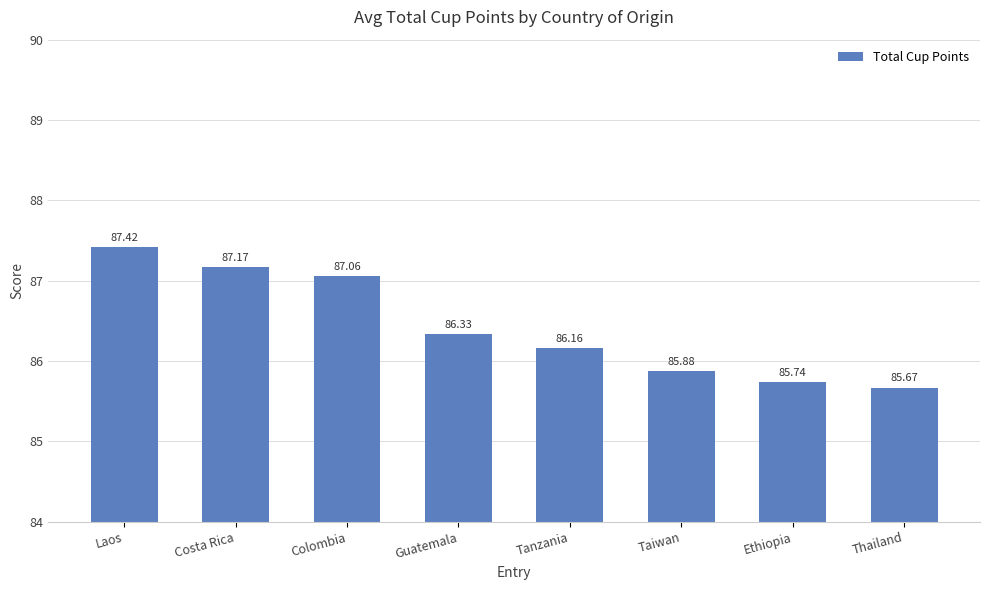

Where is the data nearest to the value 86?

Taiwan